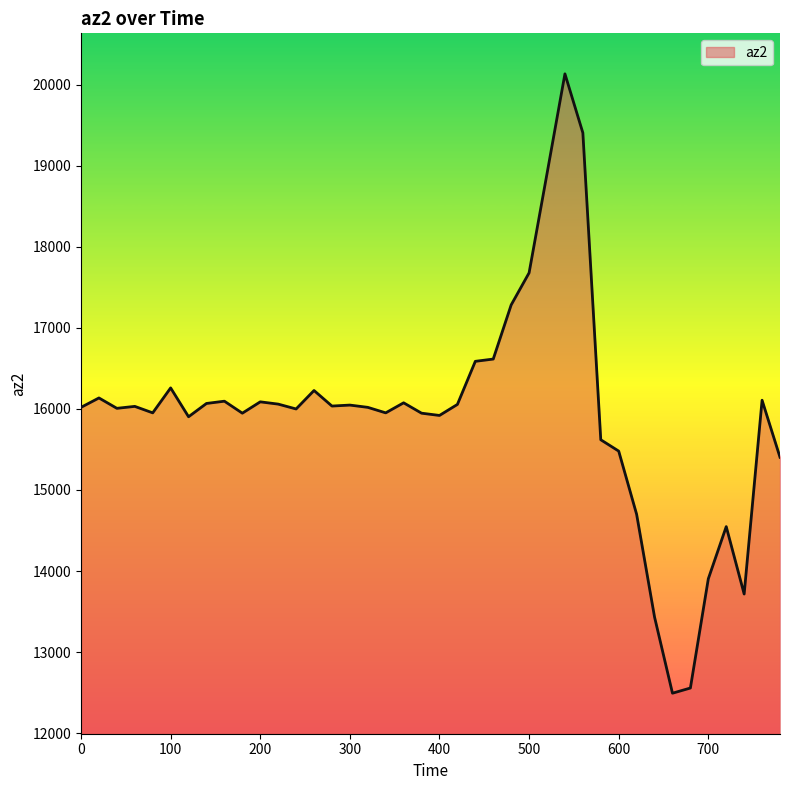

What is the maximum value shown in the chart?

20136